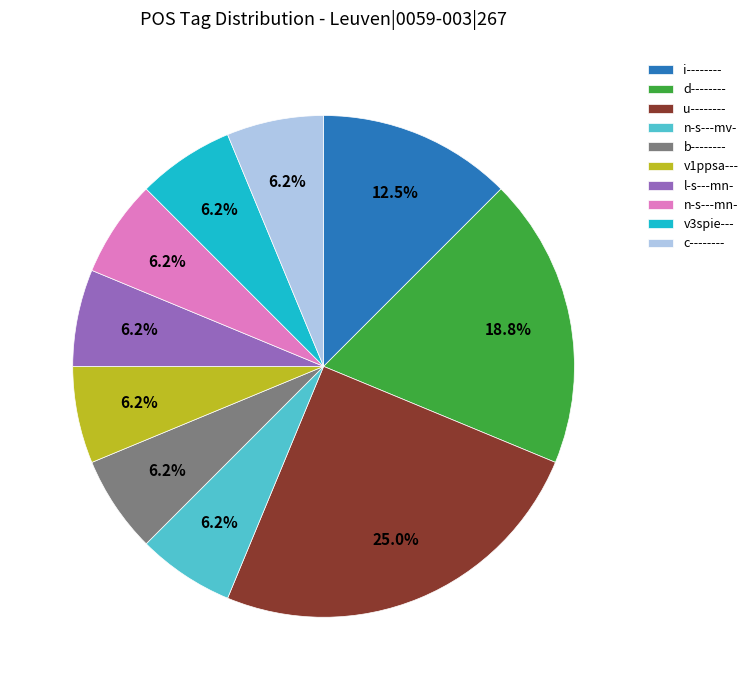

Does u-------- account for over 50% of the chart?

No